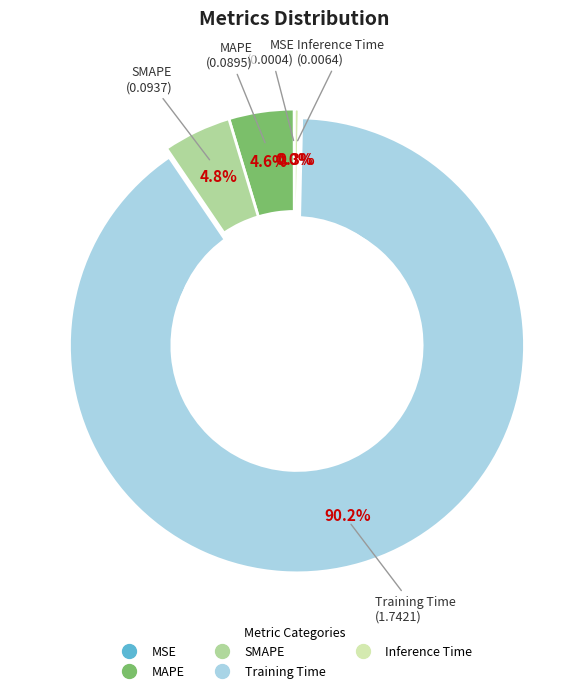

Which has a higher value, Inference Time or MAPE?

MAPE